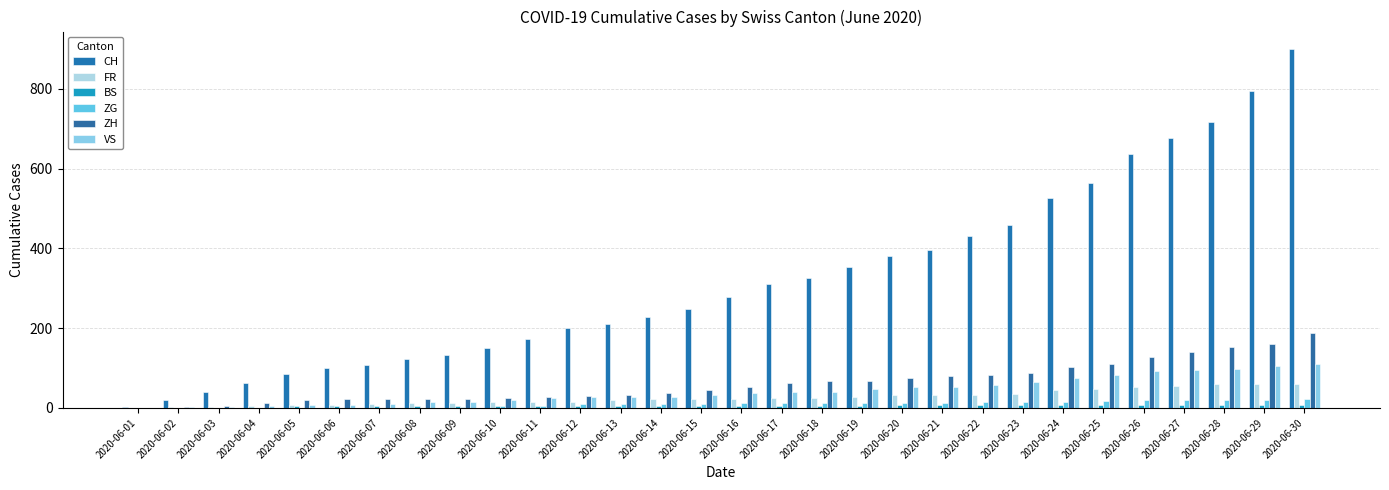

Are the bars horizontal?

No